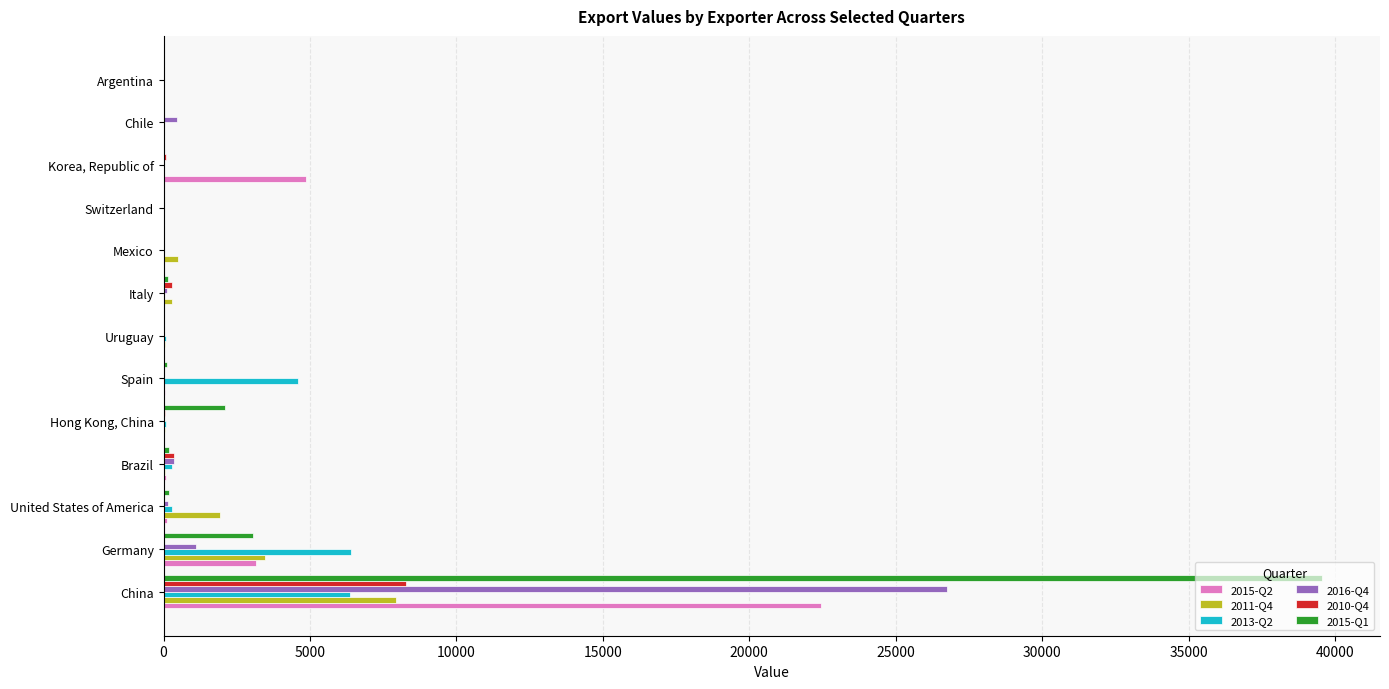

What is the greatest value displayed?

39560